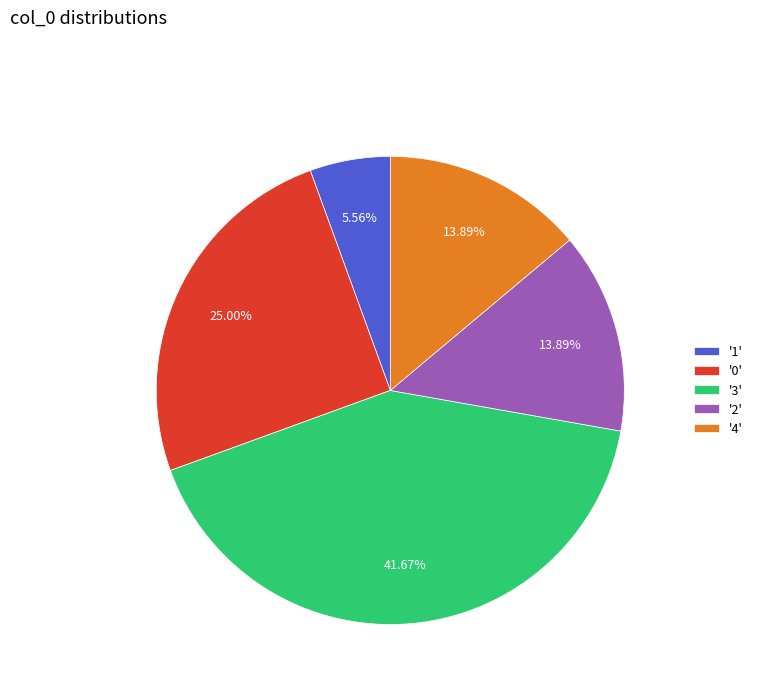

Is the sum of '2' and '3' greater than half?

Yes